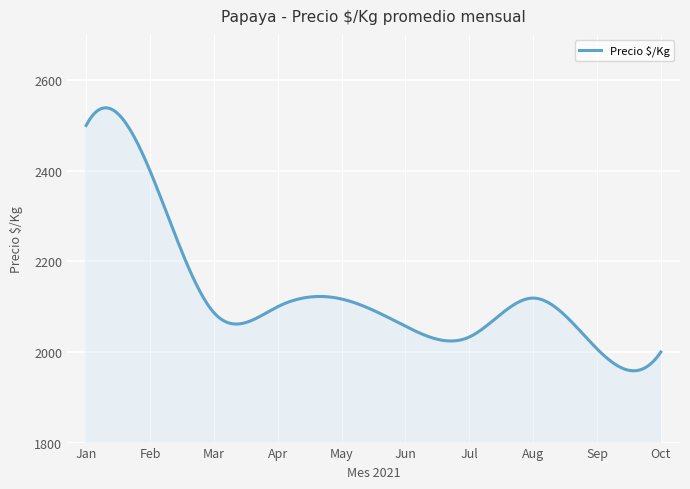

What is the difference between the maximum and minimum values?

580.5